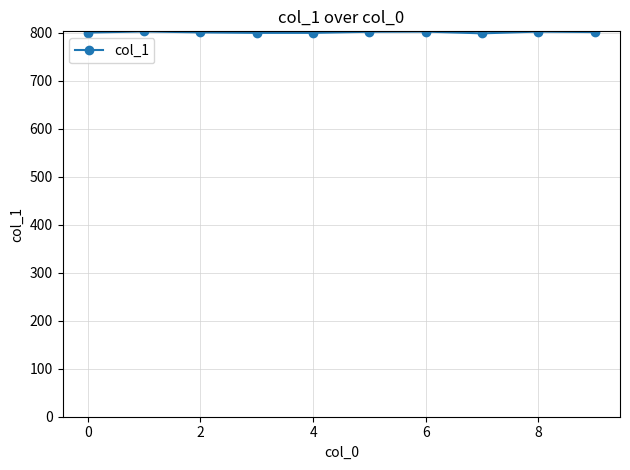

What is the average value?

800.6